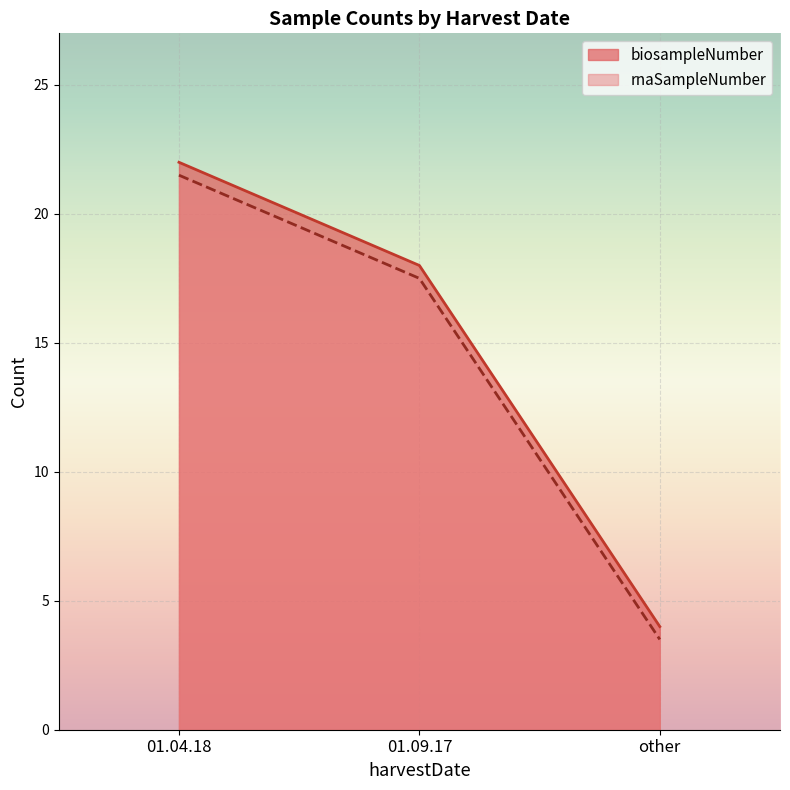

The biosampleNumber series shows 1.9 at other. True or false?

False